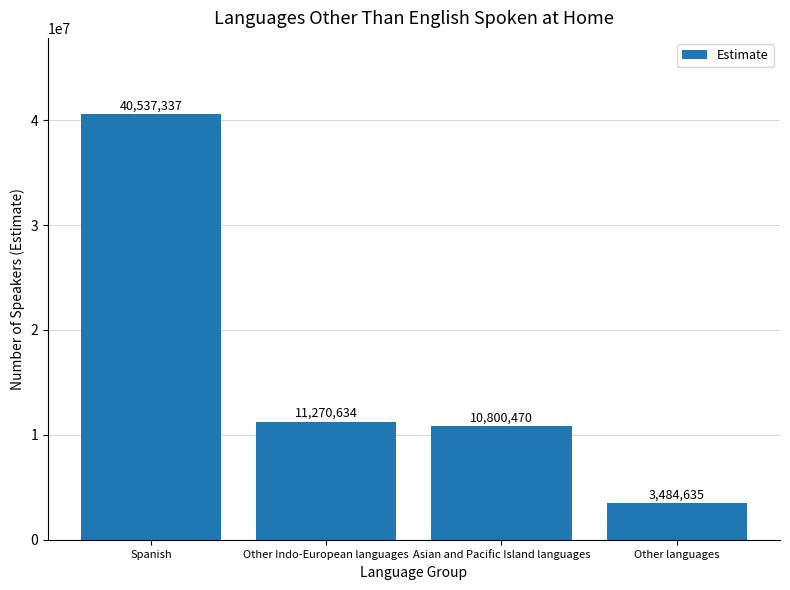

Does the chart contain stacked bars?

No